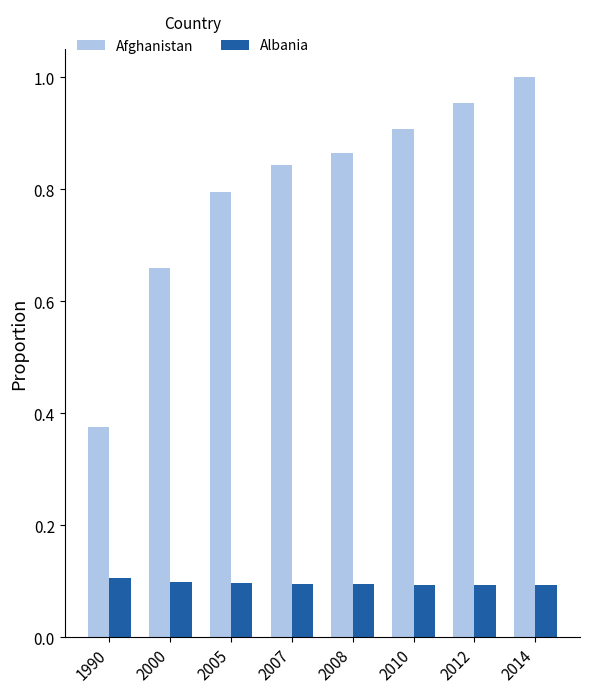

What is the sum of the Afghanistan values at 2014 and 2005?

1.8